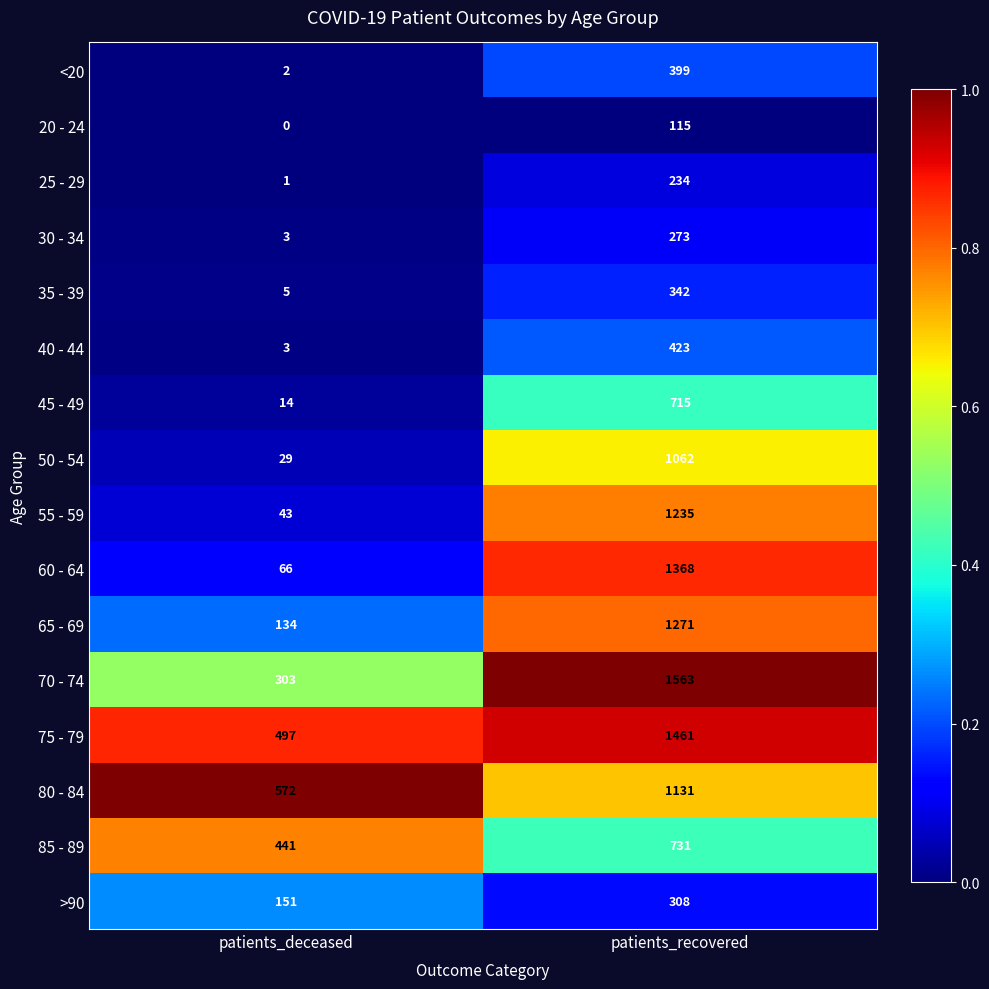

True or false: 70 - 74 has a value of 1563 at patients_recovered.

True